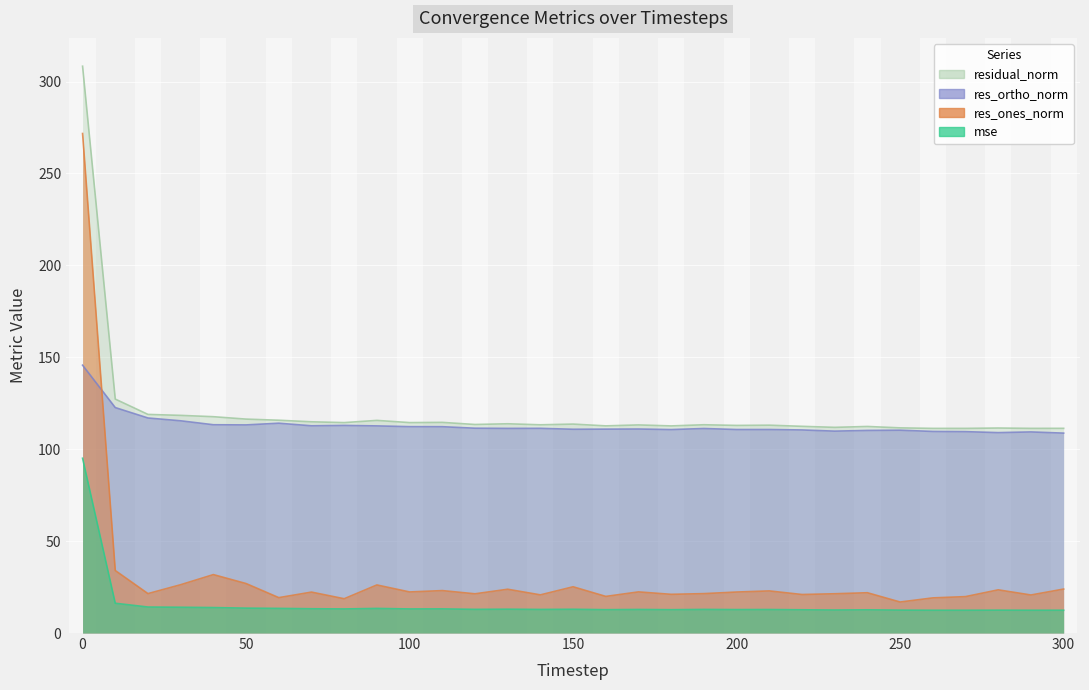

What is the total value across all series at 200?

258.7